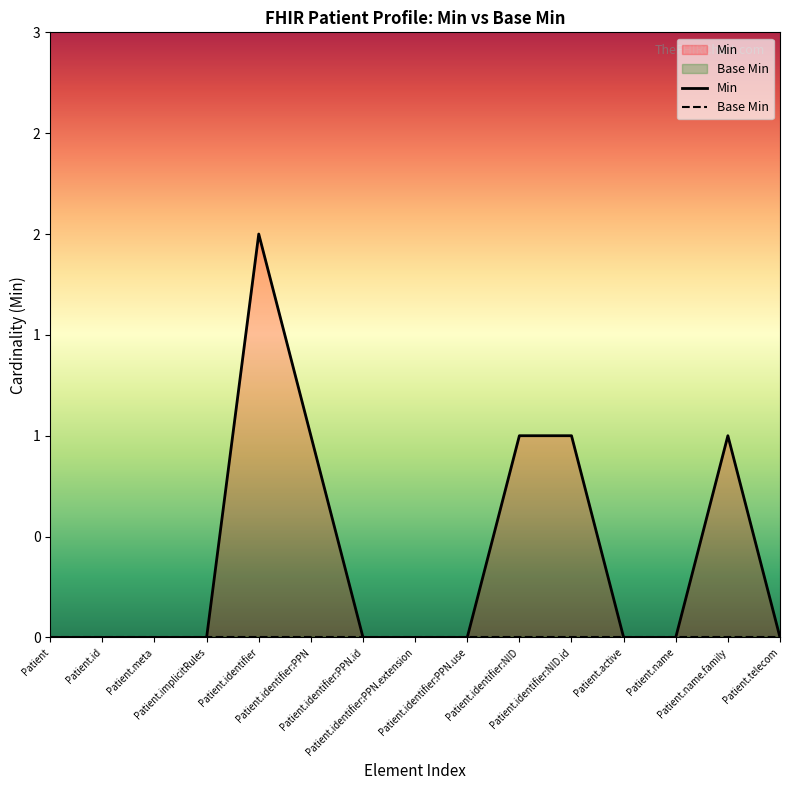

What is the sum of the values at Patient.identifier:PPN.id and Patient.identifier:PPN?

1